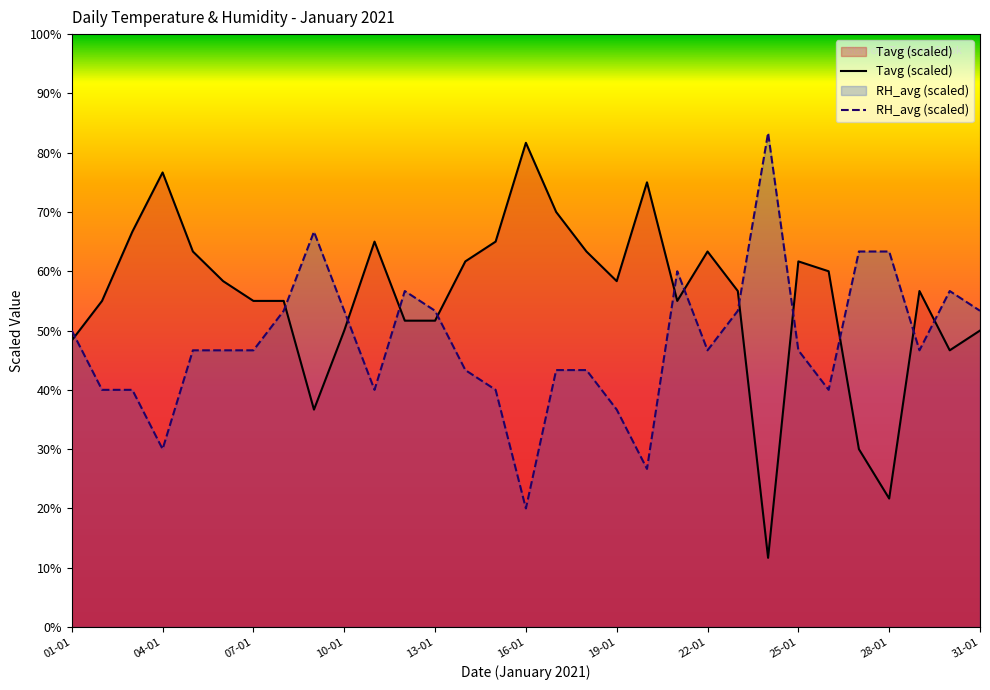

What is the lowest value of the RH_avg series?

20.0